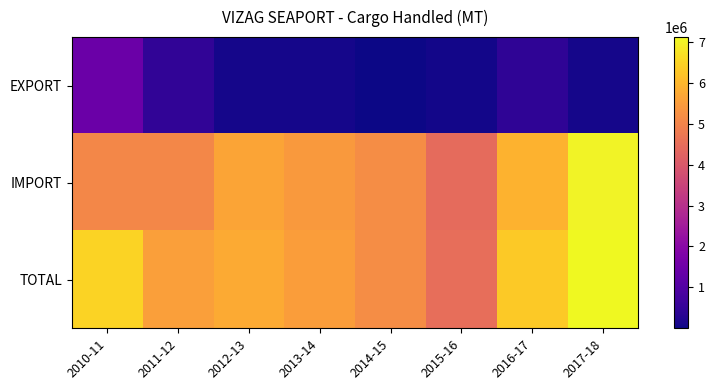

What is the total value across all series at 2015-16?

9020366.3